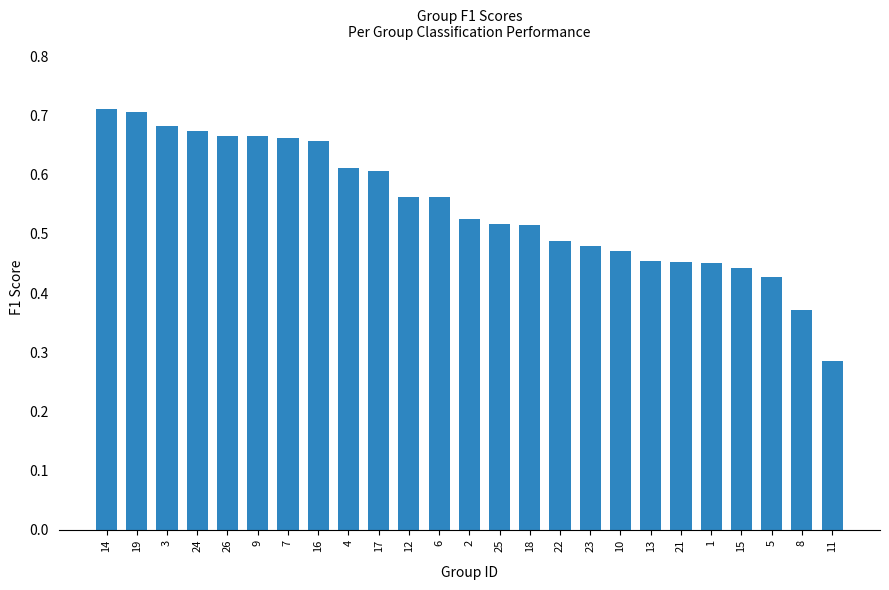

What is the label of the 24th bar from the right?

19